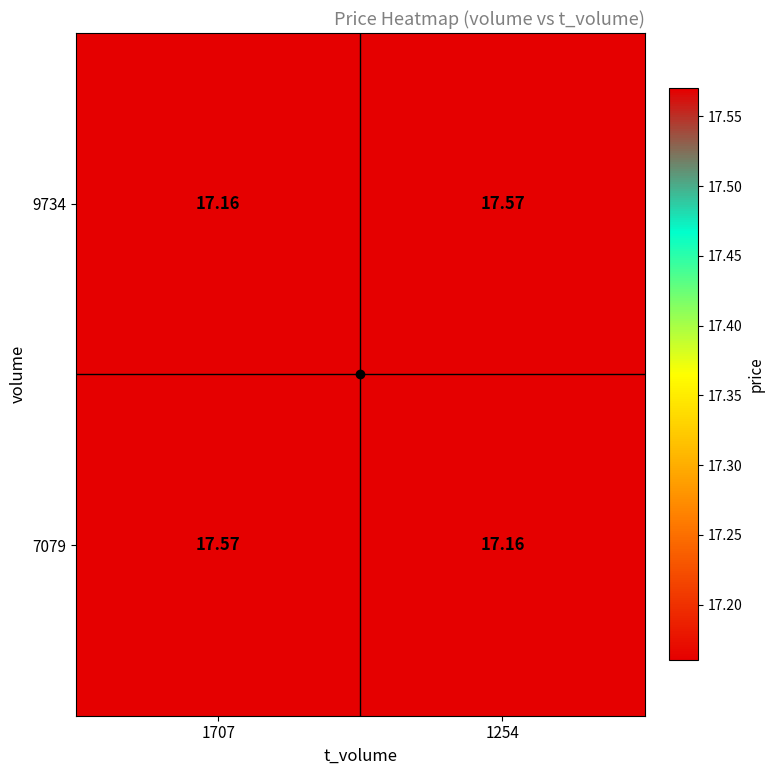

Rank the series at 1254 from highest to lowest value.

9734, 7079